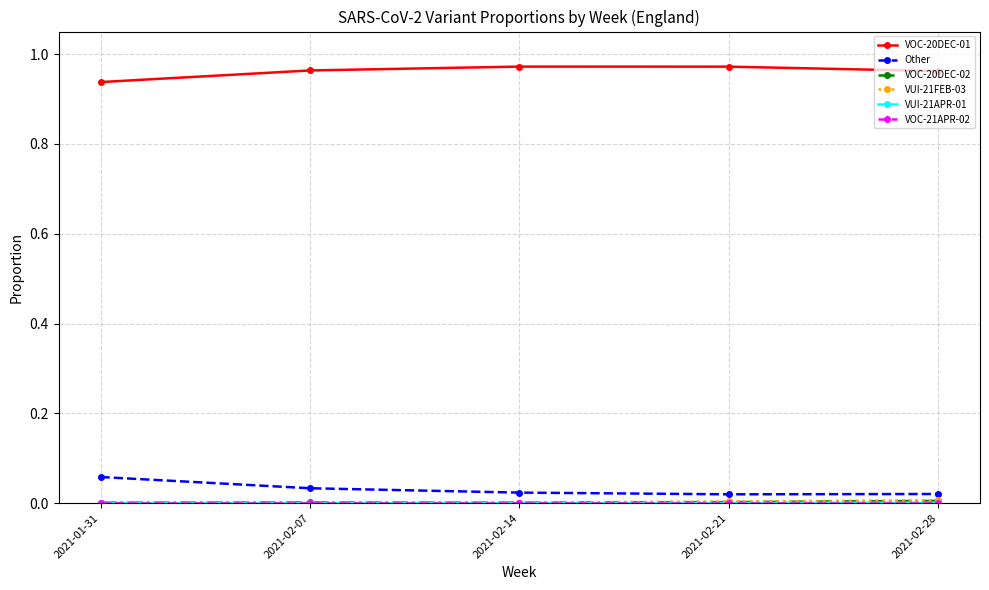

True or false: Other and VOC-20DEC-01 cross at least once.

False